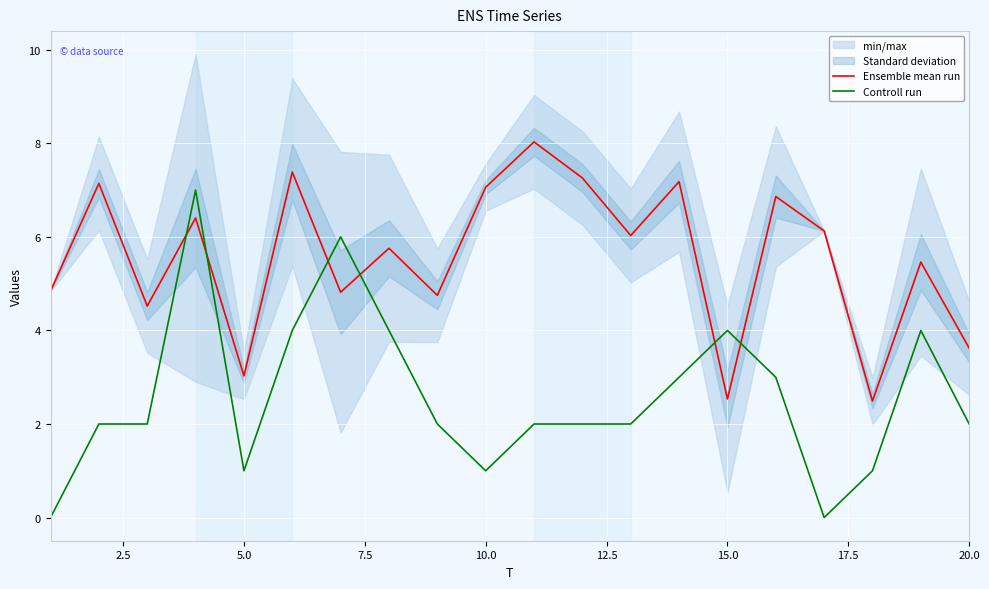

True or false: Controll run has a value of 2.0 at 20.0.

True